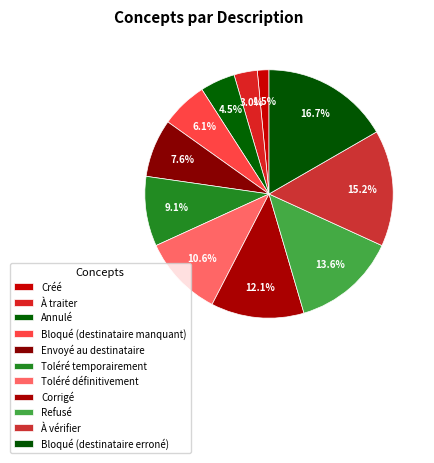

Count the number of slices in the pie.

11